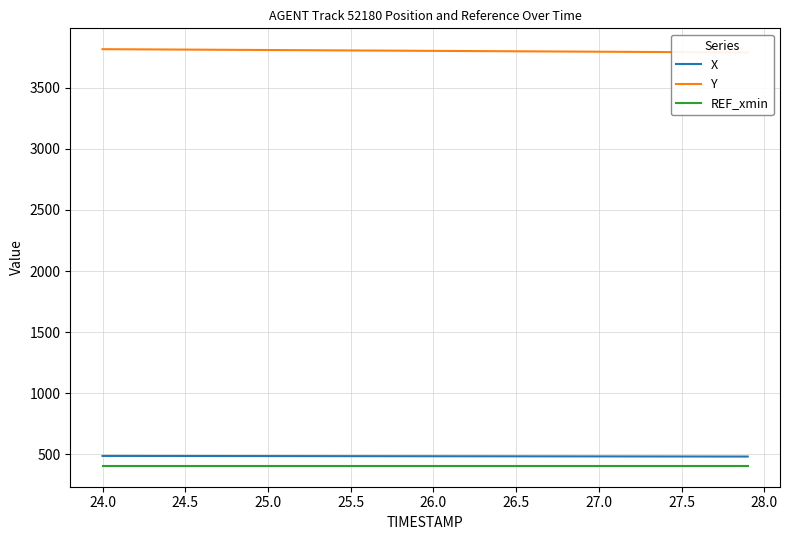

True or false: REF_xmin and X intersect in this chart.

False